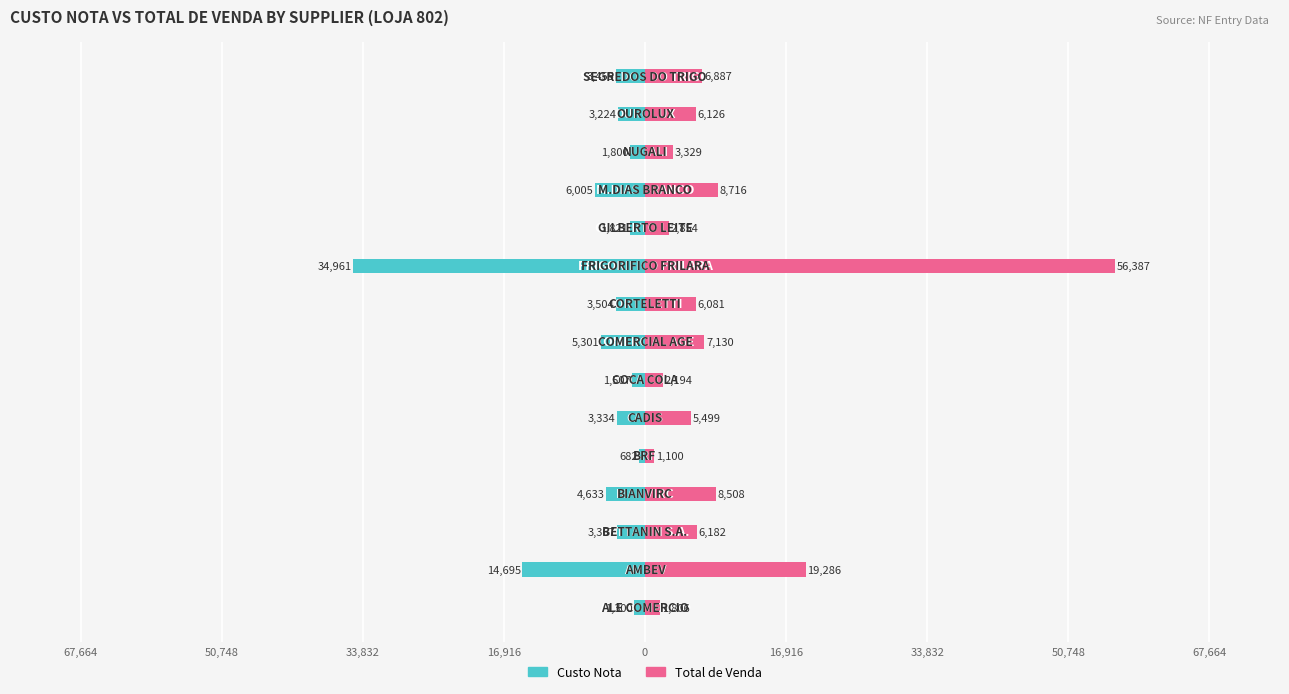

What is the minimum value for Custo Nota?

-34961.3